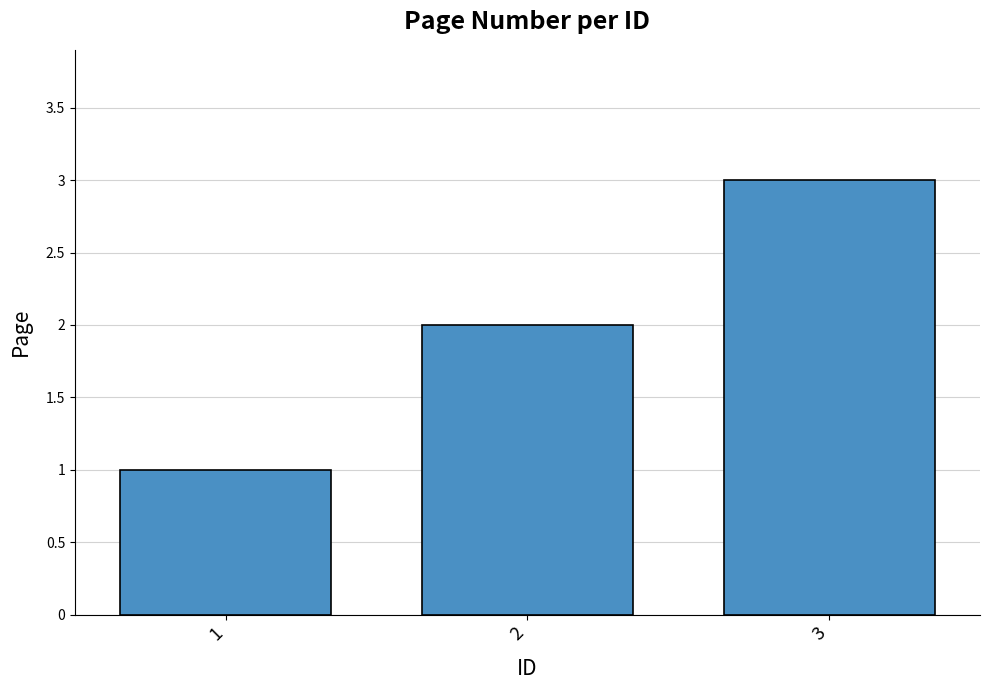

Which label corresponds to the largest value in the chart?

3